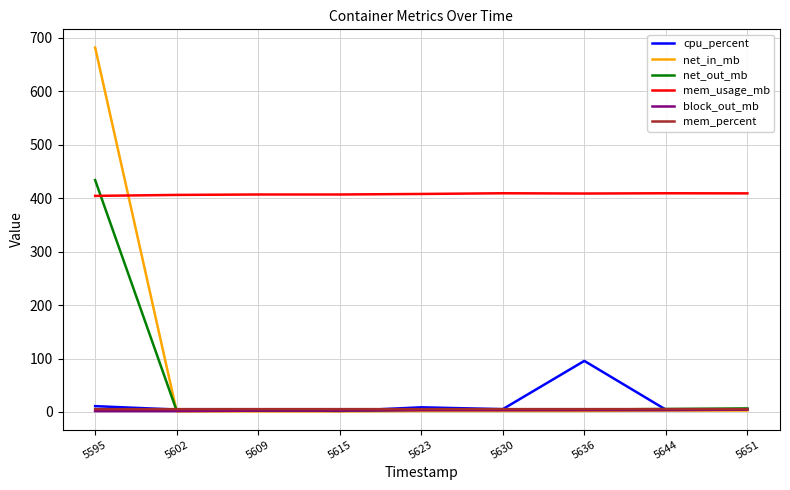

At which label is net_out_mb closest to 218?

5651